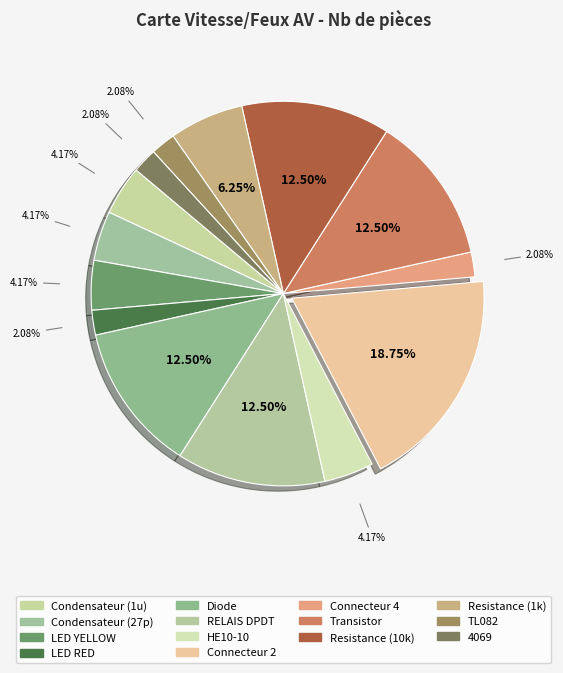

True or false: TL082 accounts for 15% of the total.

False